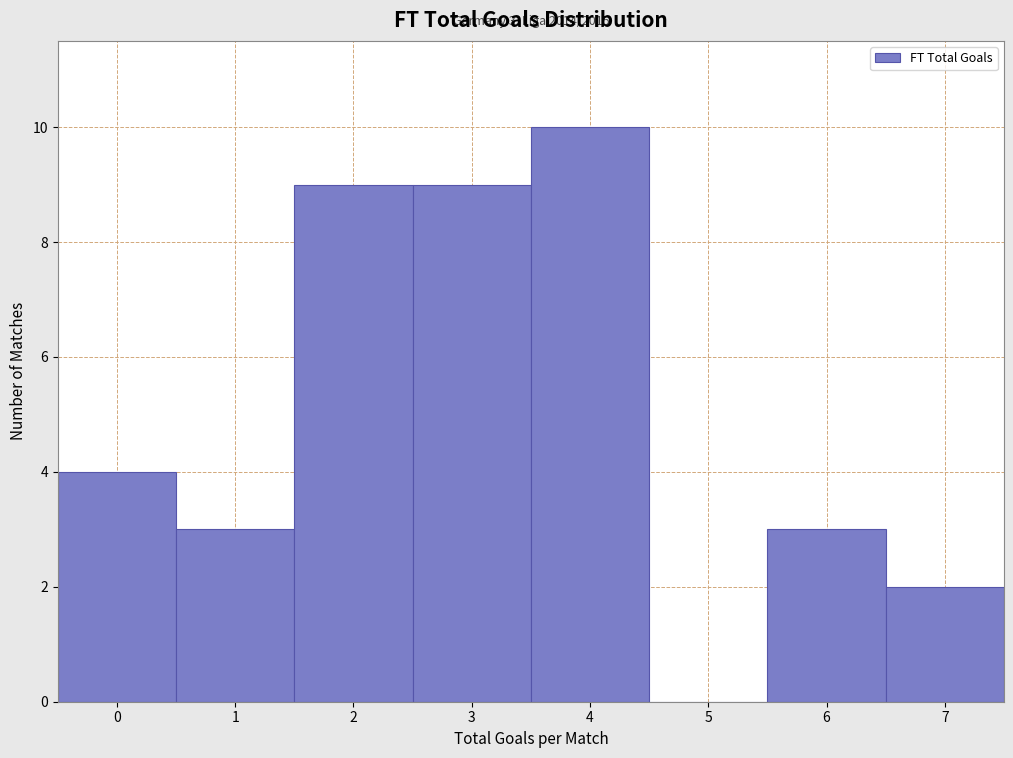

Which range on the x-axis has the tallest bar?

3.5 to 4.5